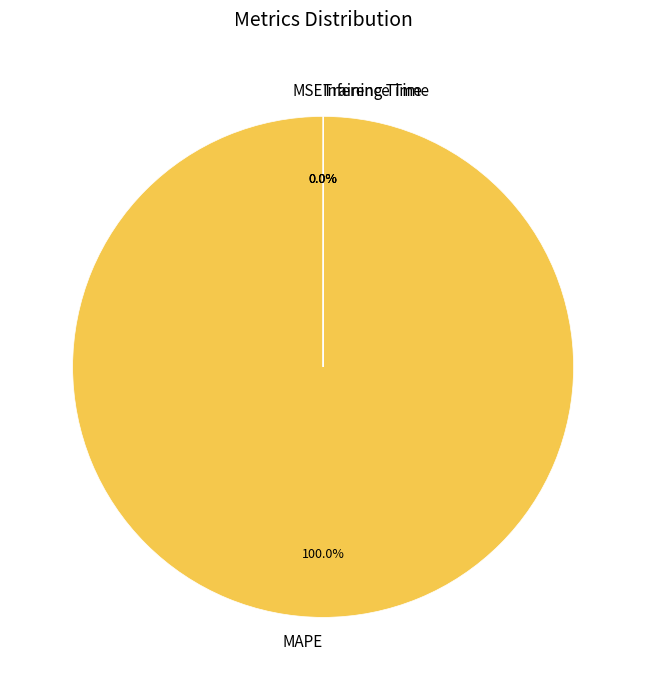

Is there a majority slice in this chart?

Yes